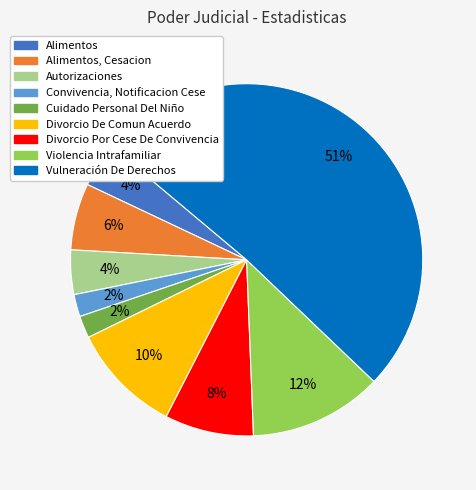

Which has a higher value, Divorcio Por Cese De Convivencia or Vulneración De Derechos?

Vulneración De Derechos